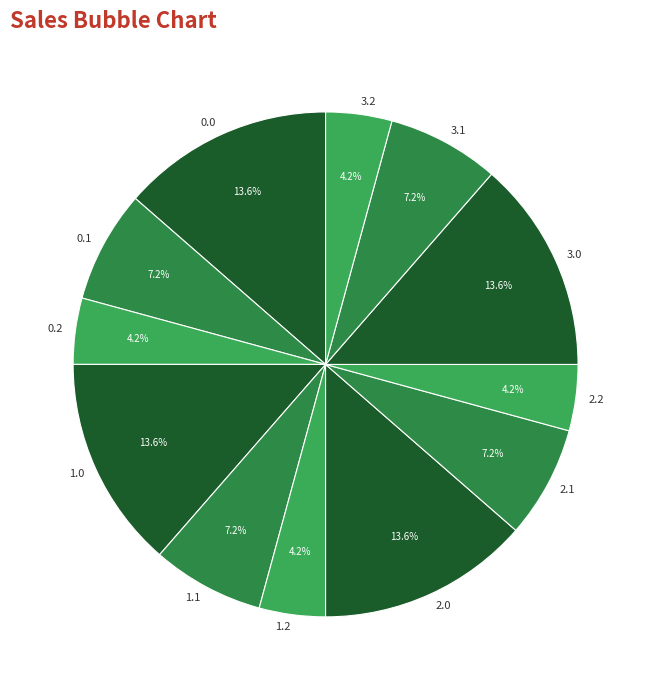

Is there a majority slice in this chart?

No